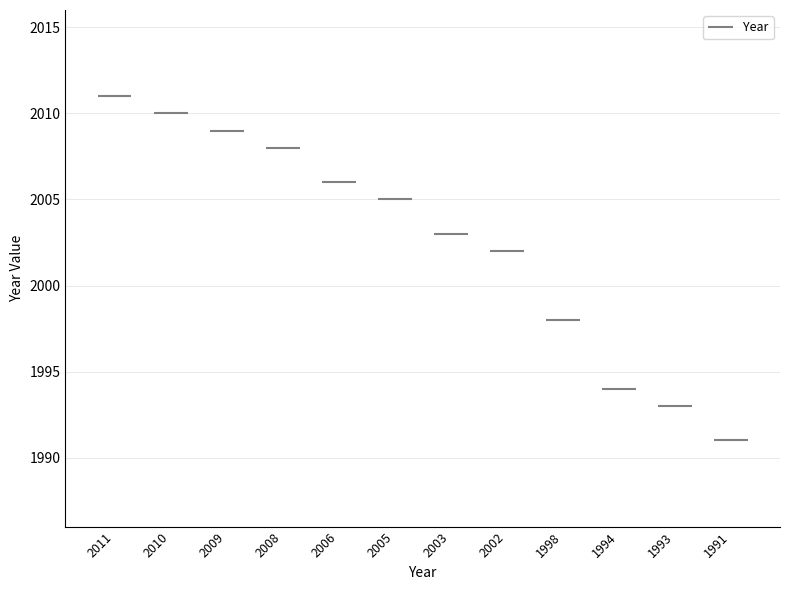

What is the sum of the values at 1993 and 2008?

4001